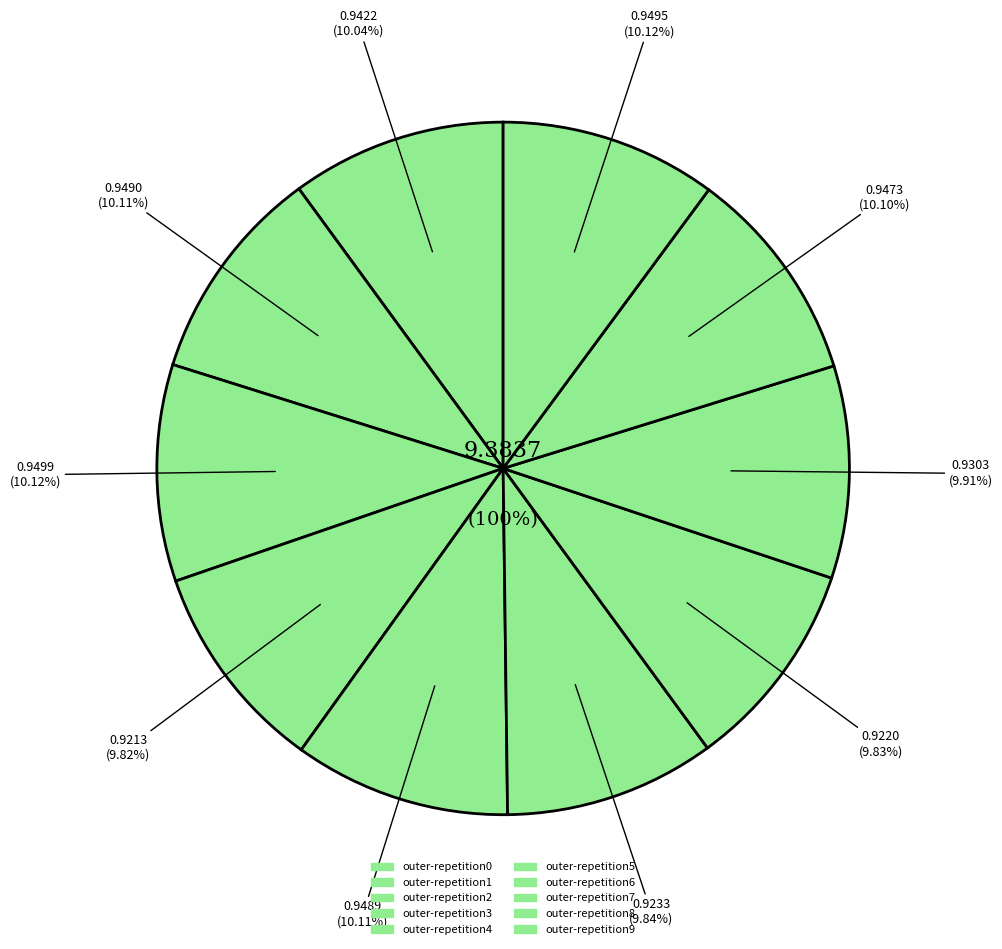

Is there any slice that represents more than half of the pie?

No